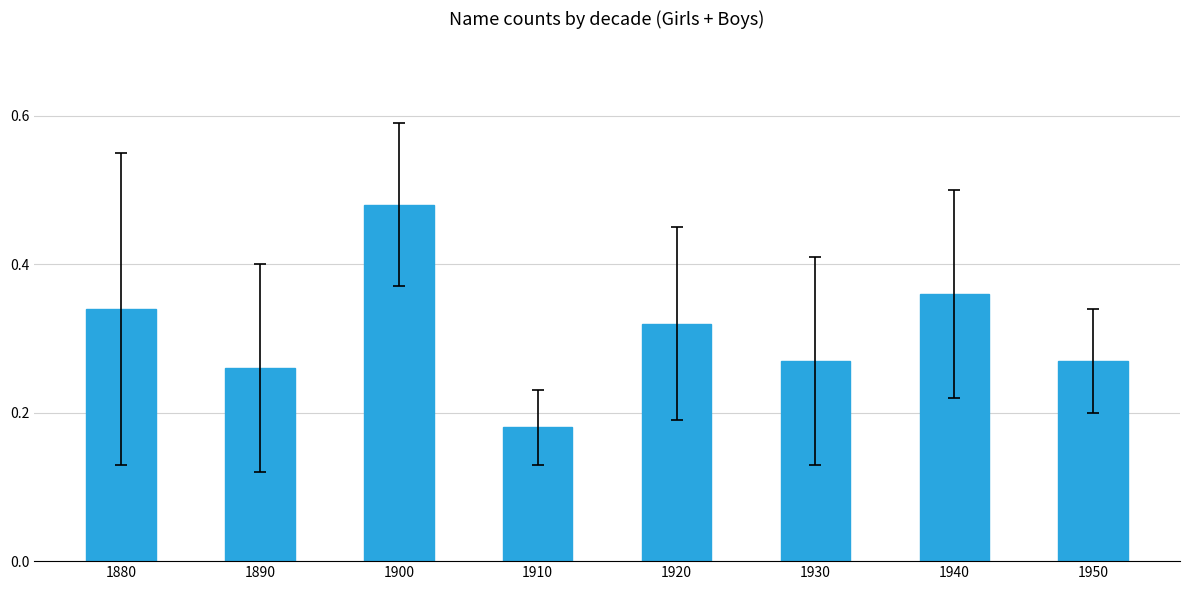

What is the sum of the values at 1900 and 1890?

0.7